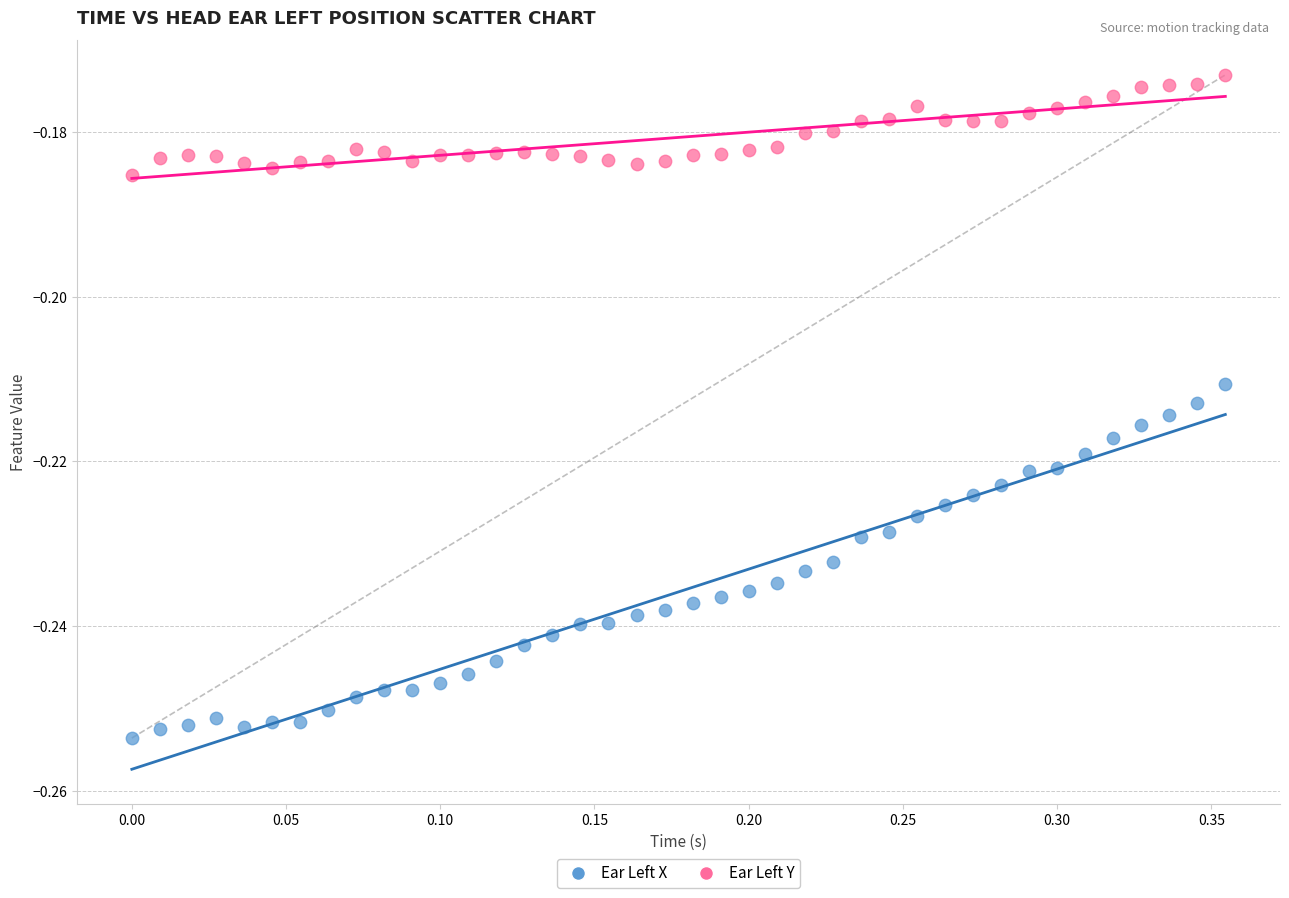

Across all data points, what is the range of X values (max minus min)?

0.4